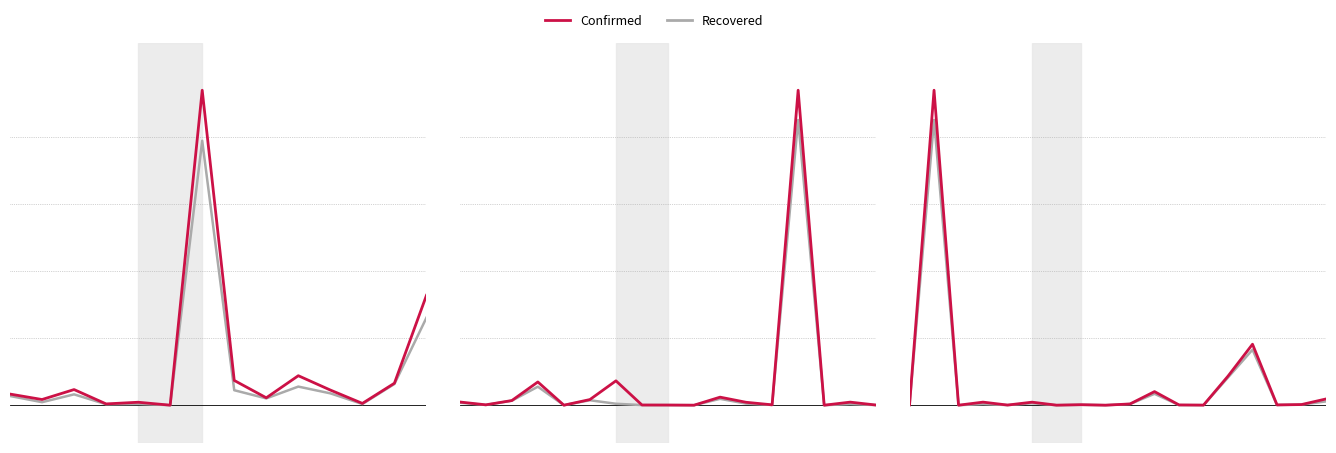

Is the value of Recovered at 4 greater than the value of Confirmed at 1?

No